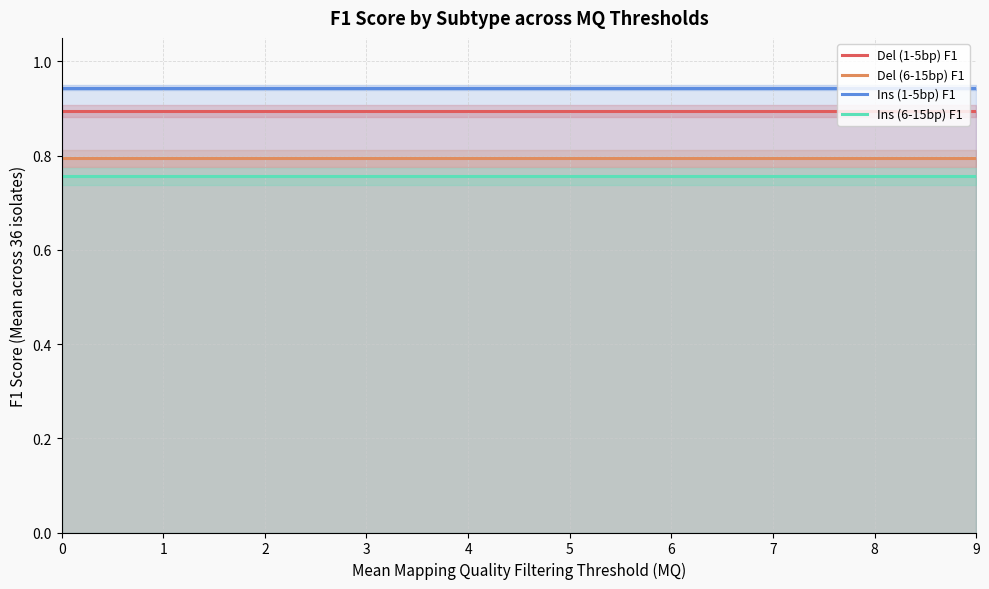

Is the value of Ins (1-5bp) F1 at 0 greater than the value of Ins (6-15bp) F1 at 7?

Yes